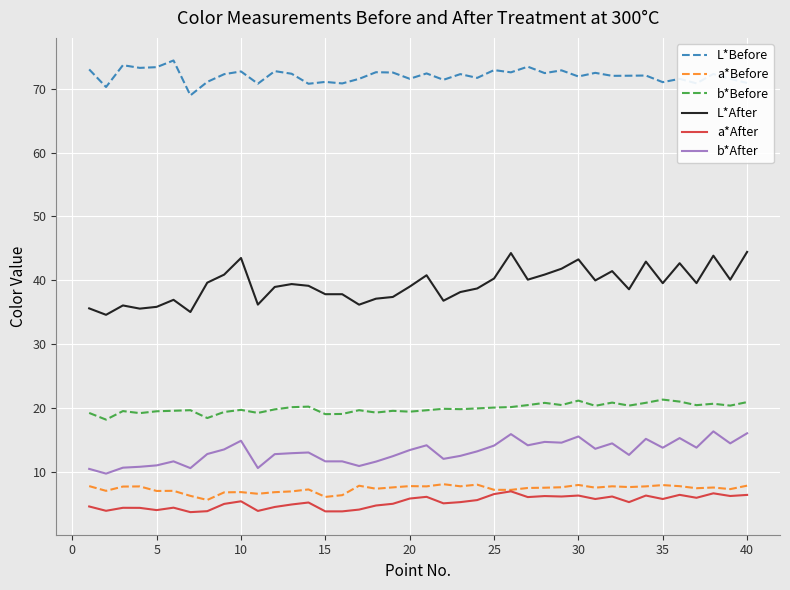

What is the highest value of the L*After series?

44.4